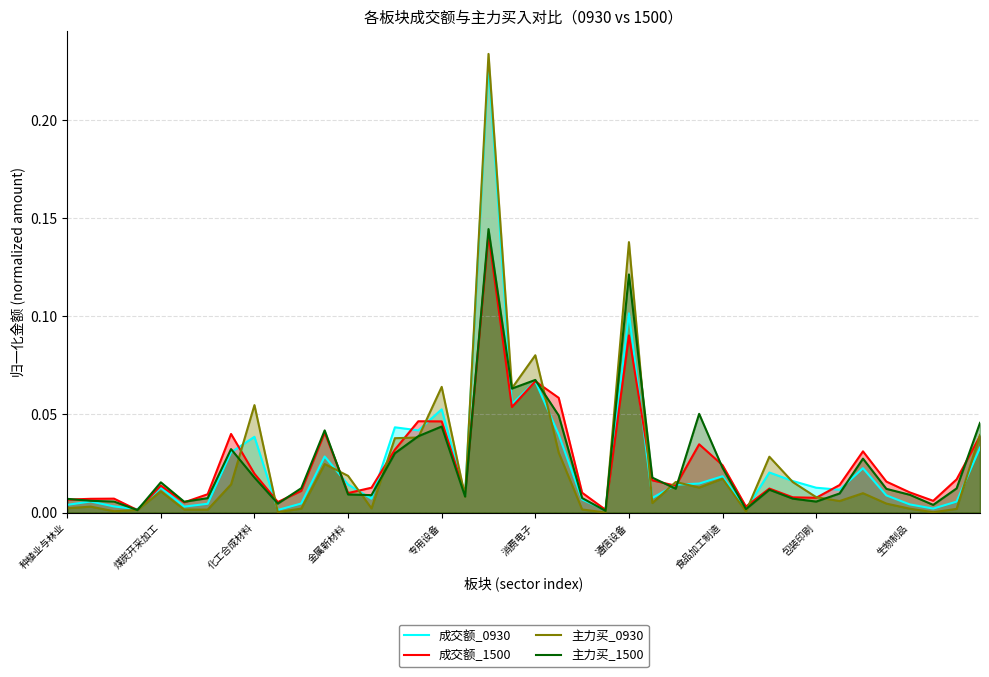

Does the chart have visible grid lines?

Yes